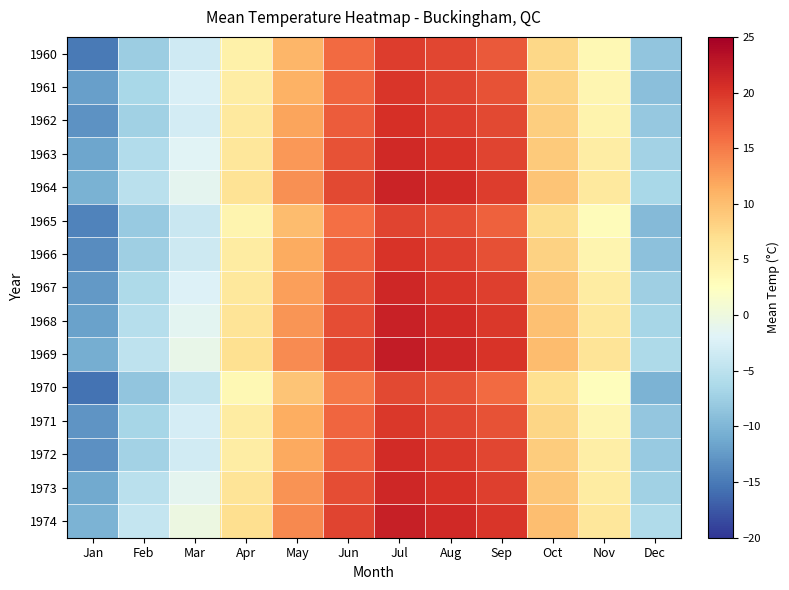

What is the smallest value displayed?

-15.5